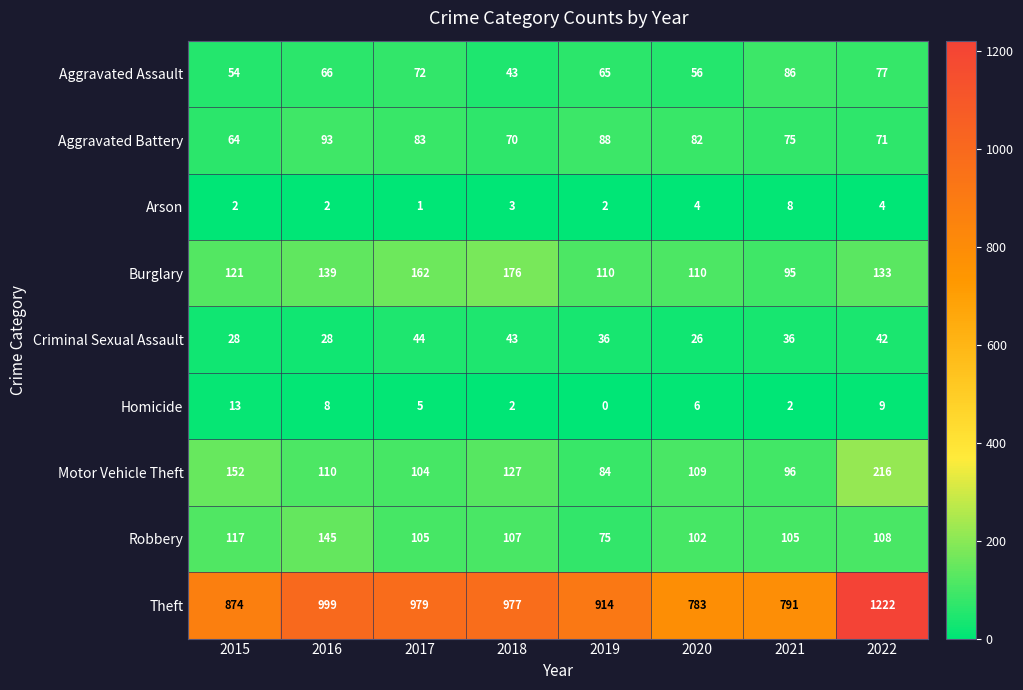

At which category does the chart reach its minimum across all series?

2019